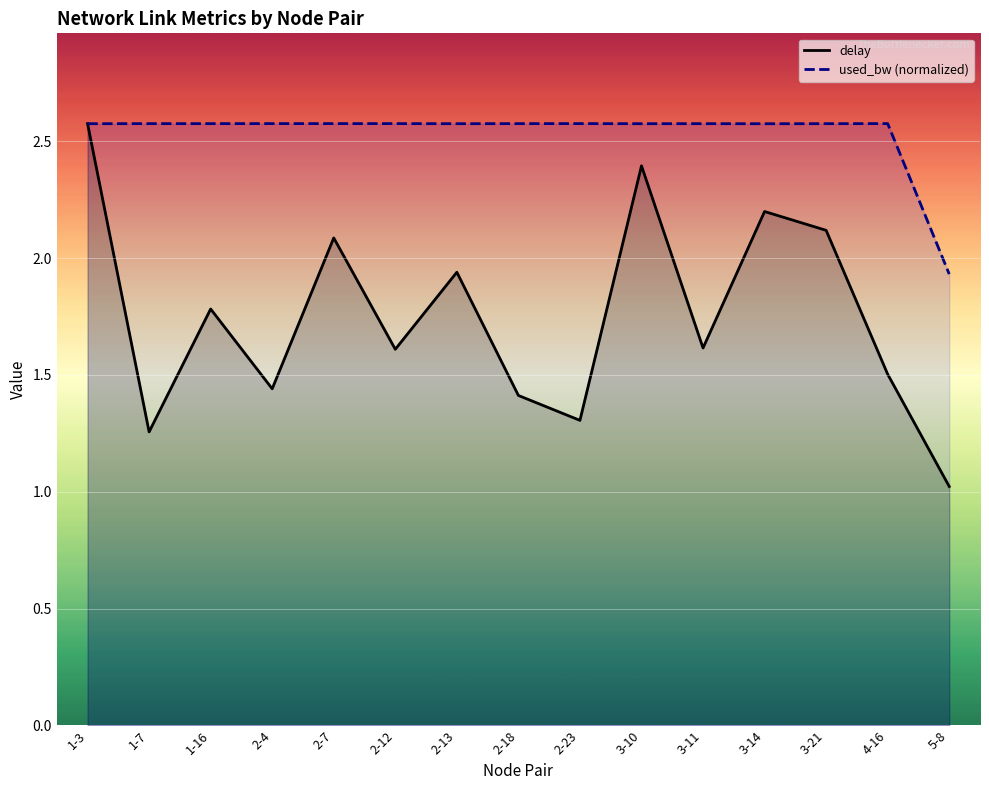

The value of used_bw (normalized) at 2-7 is 2.6. True or false?

True